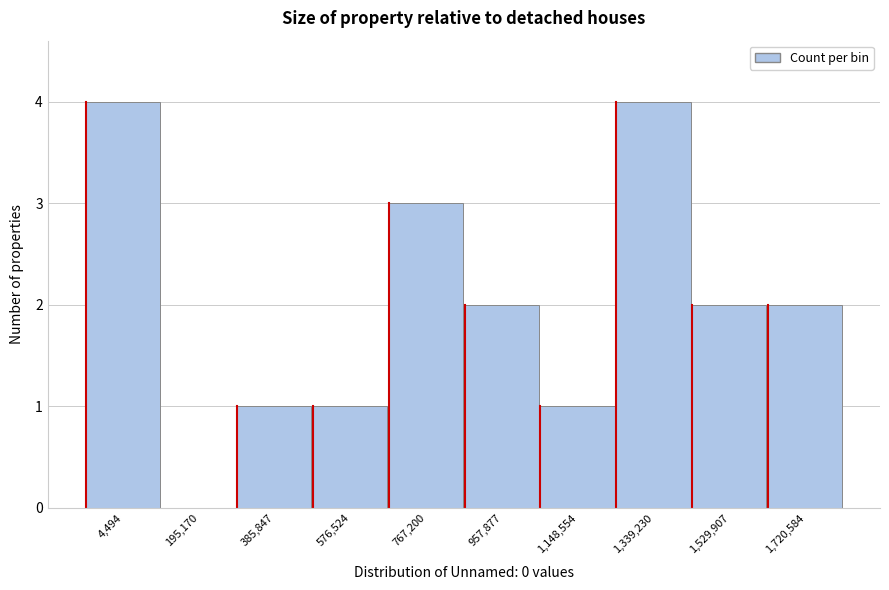

Reading left to right, transcribe all the data shown in this chart.

4,494=4	195,170=0	385,847=1	576,524=1	767,200=3	957,877=2	1,148,554=1	1,339,230=4	1,529,907=2	1,720,584=2